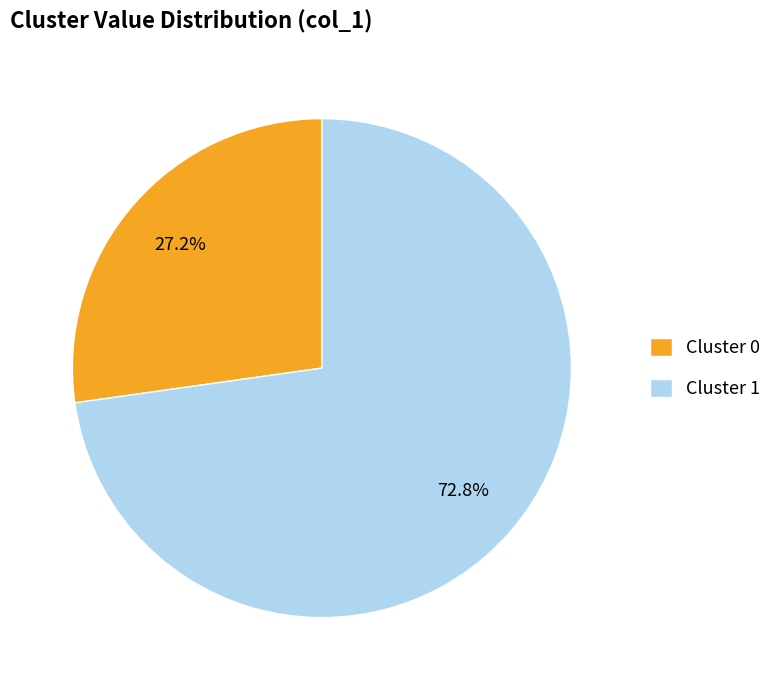

To the nearest percent, what portion does Cluster 0 represent?

27%